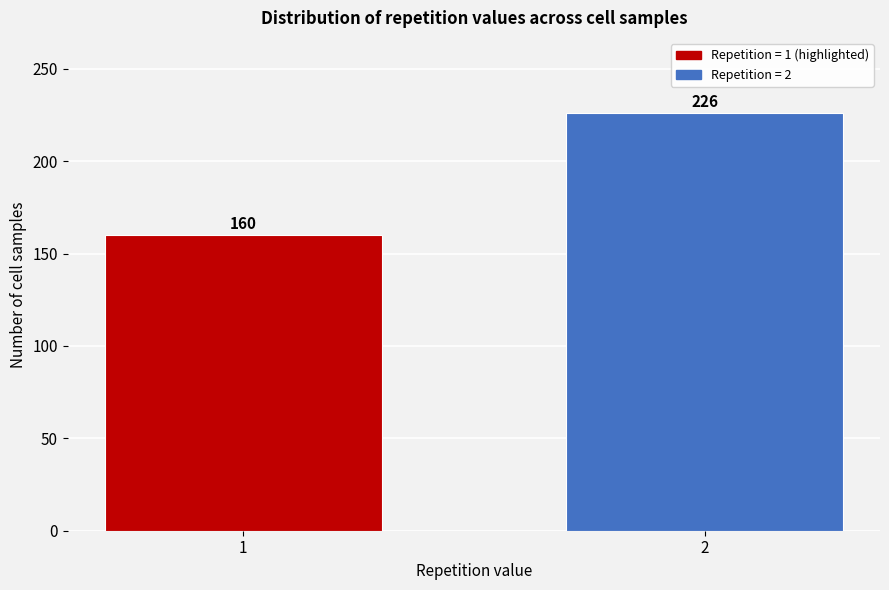

Reading left to right, what are all the values shown in this chart?

160	226